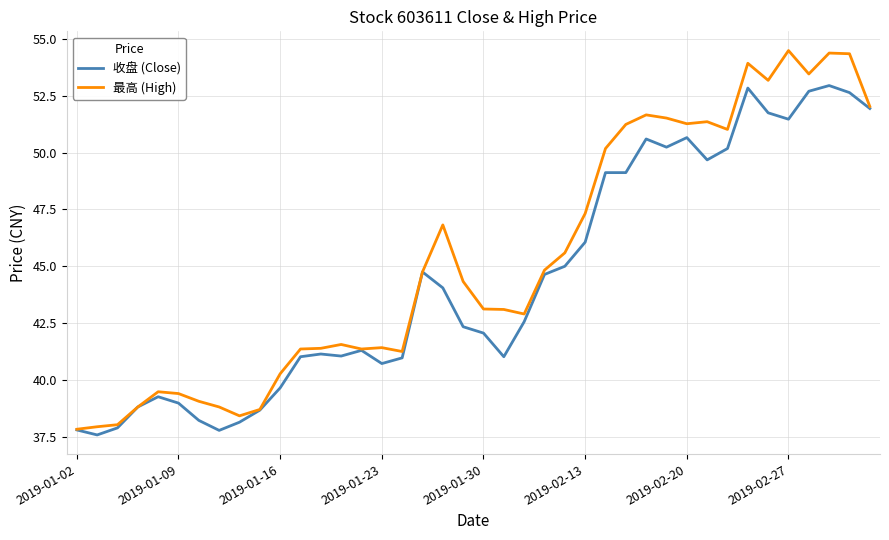

Which series has the largest total across all categories?

最高 (High)